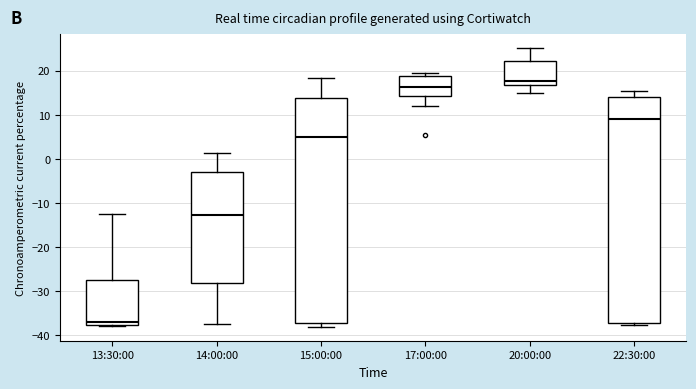

Where does the upper whisker of the box for 20:00:00 end on the y-axis? The values are not printed on the chart, so give them approximately, as read against the axis.

25